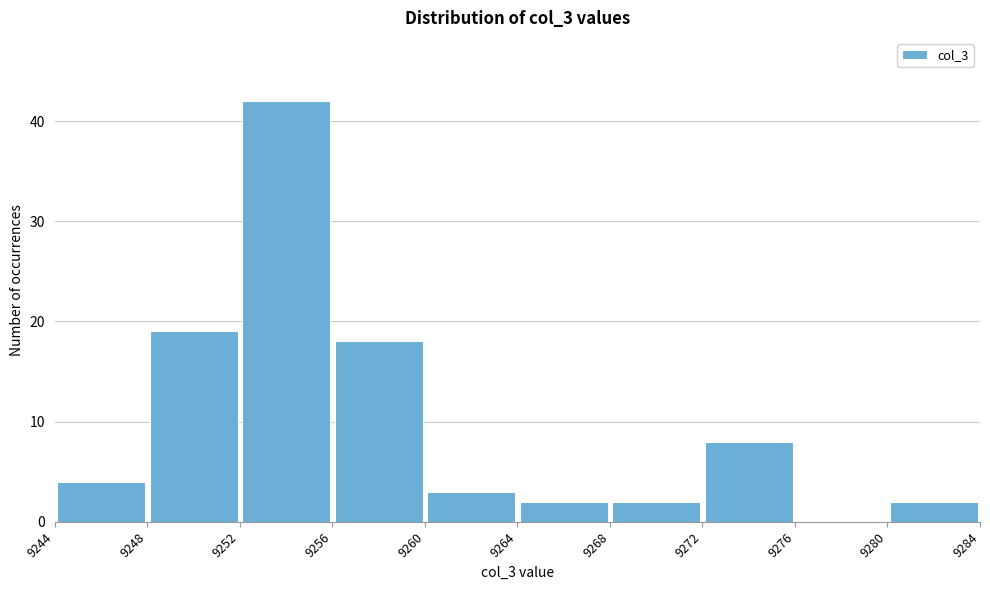

What is the height of the bar covering 9244 to 9248 on the x-axis? The values are not printed on the chart, so give them approximately, as read against the axis.

4